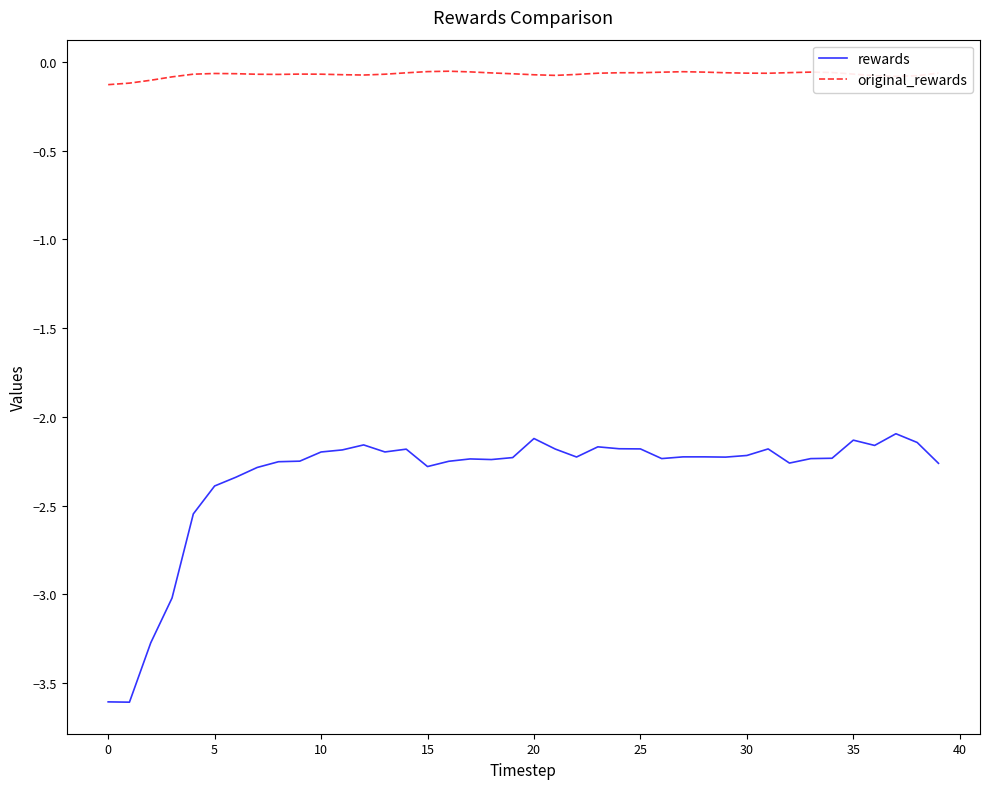

List the series in order of their overall mean, lowest first.

rewards, original_rewards